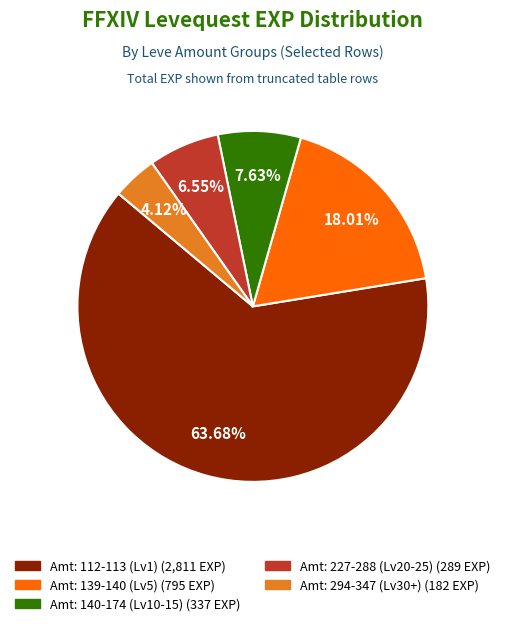

Is there a majority slice in this chart?

Yes